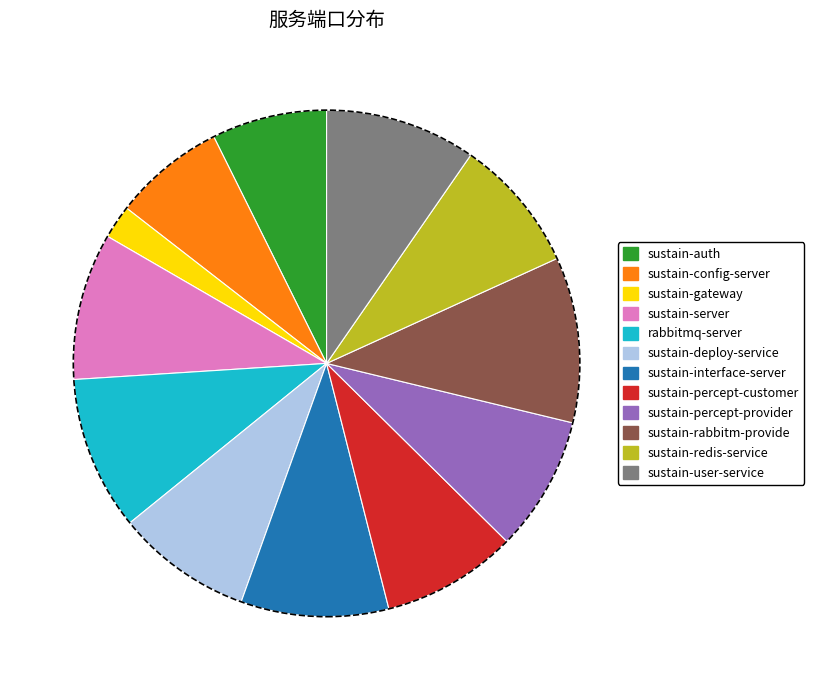

Which category has the smallest portion of the pie?

sustain-gateway